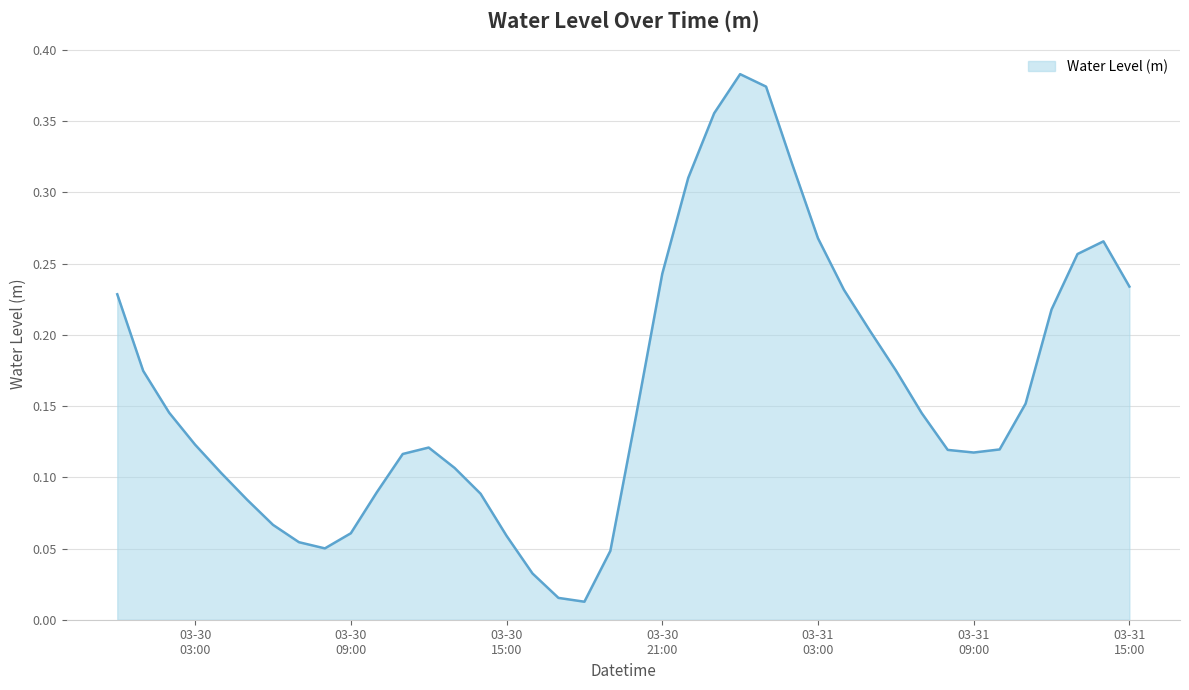

How many lines are shown in the chart?

1